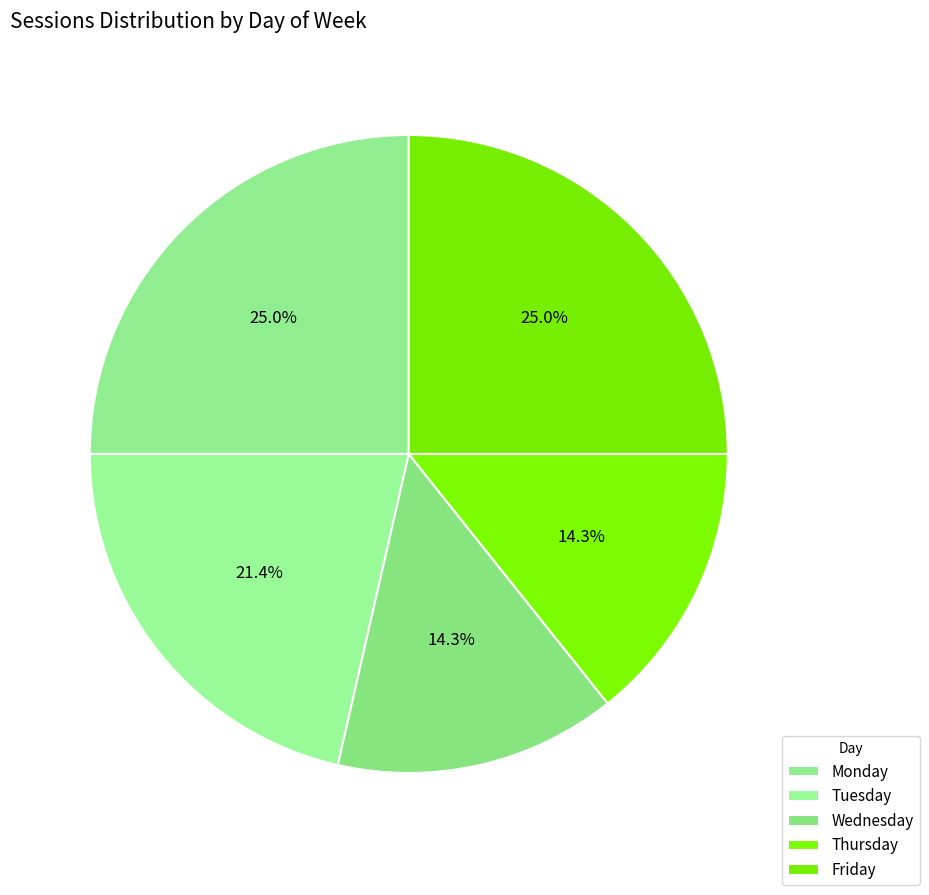

Which has a higher value, Tuesday or Thursday?

Tuesday